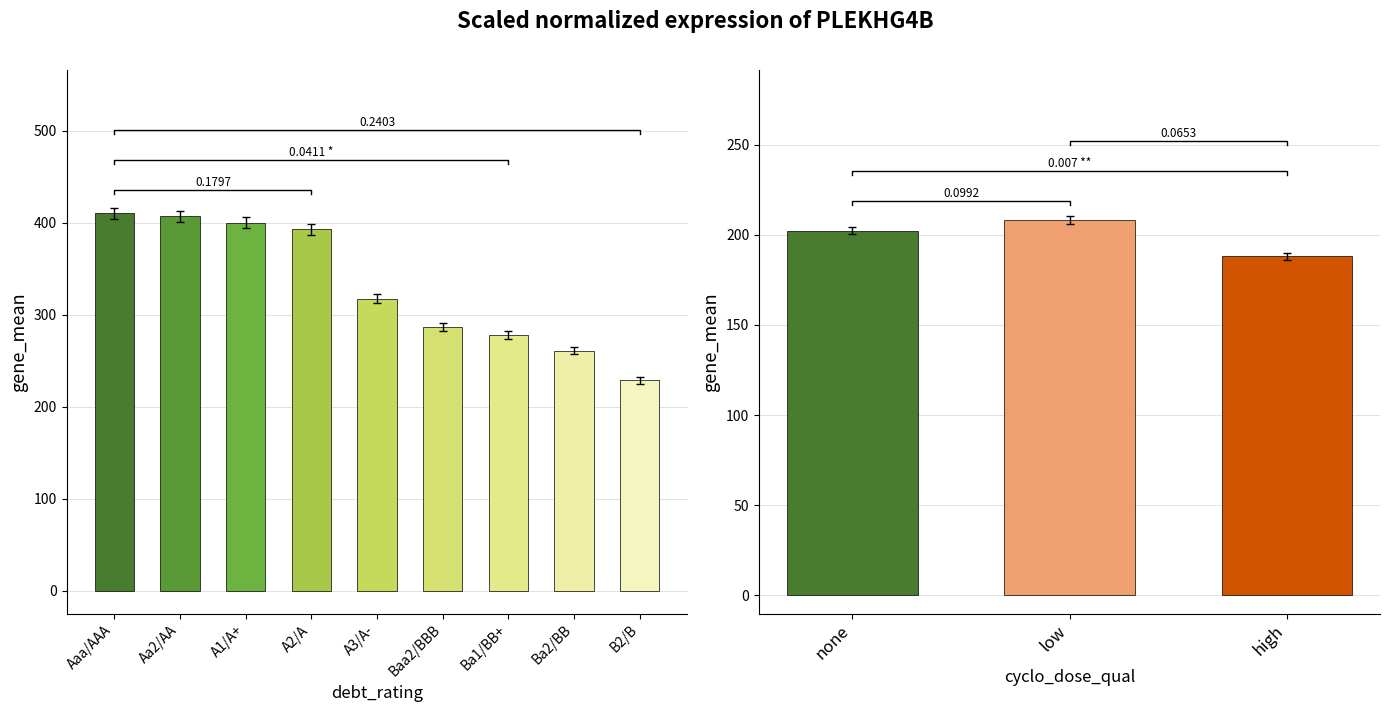

What is the value of the 5th bar from the left?

317.4